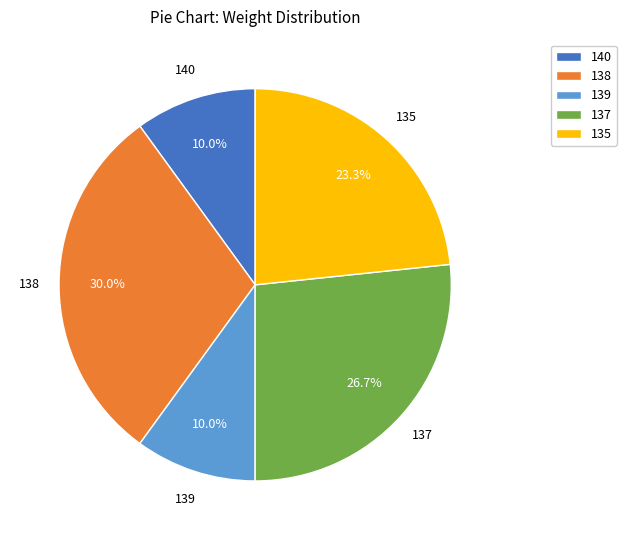

What is the largest slice in the pie chart?

138